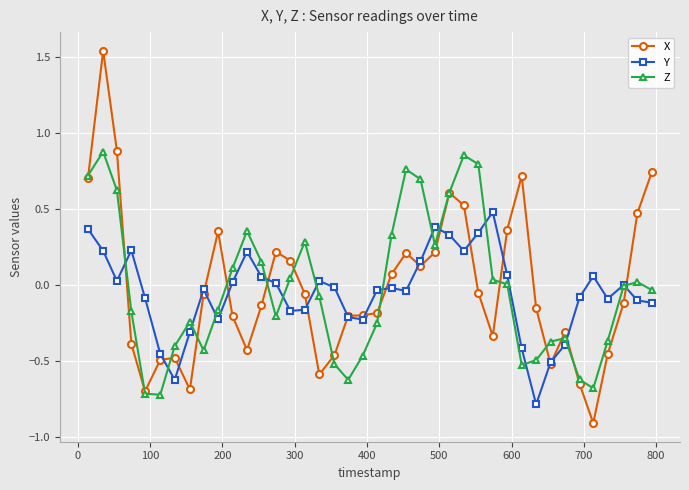

Does the chart display data point markers on the line(s)?

Yes